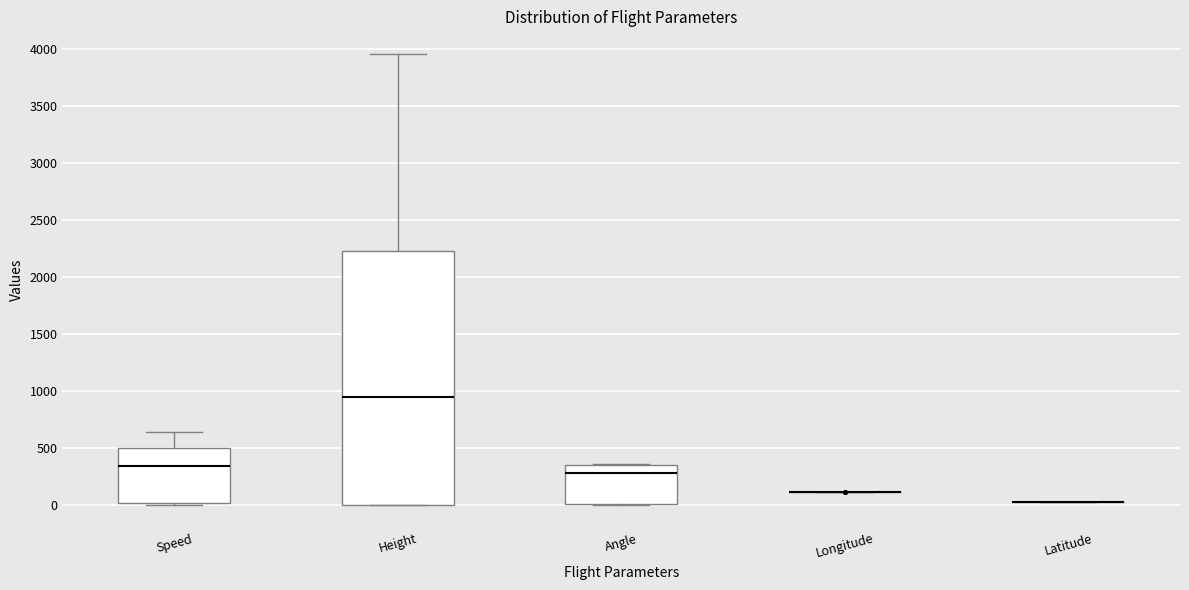

Comparing the boxes themselves (not the whiskers), which one is the tallest?

Height